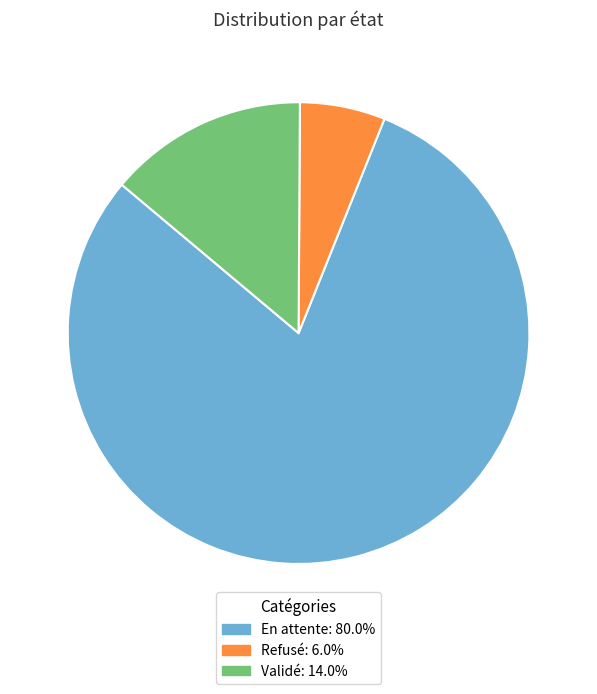

True or false: Refusé accounts for 1% of the total.

False